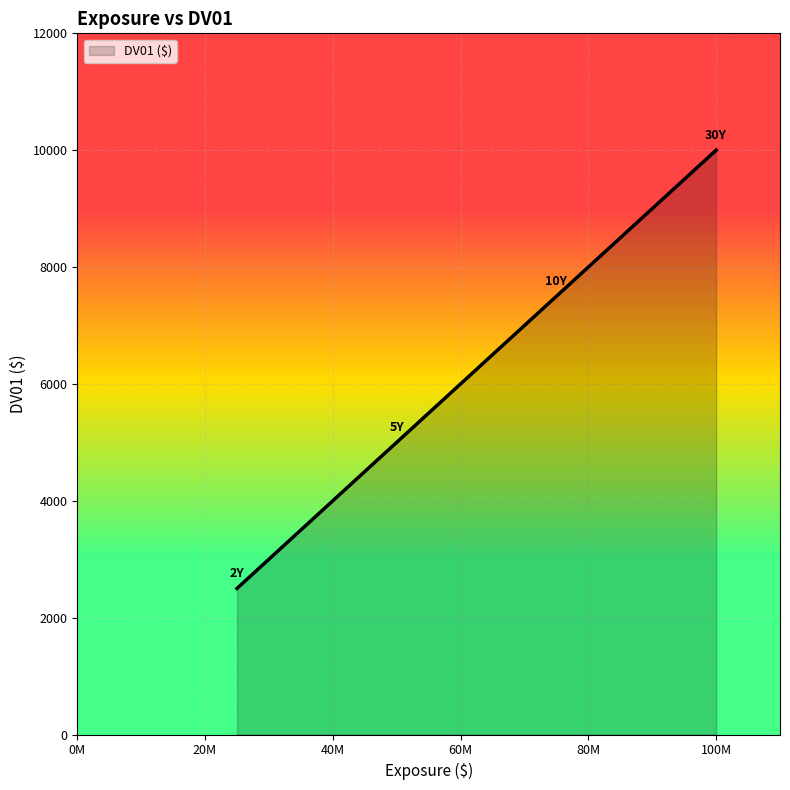

What is the maximum value shown in the chart?

10000